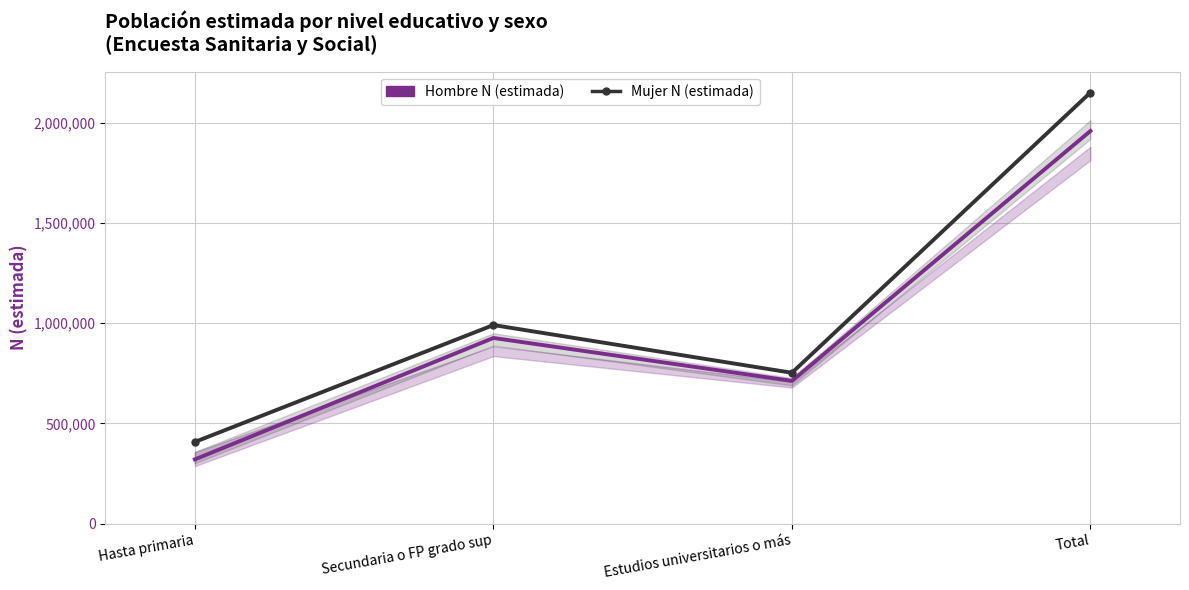

Is it true that Hombre N (estimada) equals 546973 at Hasta primaria?

False